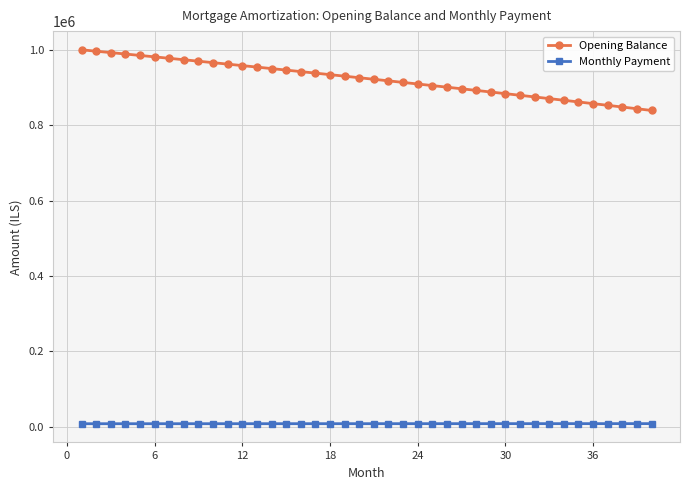

List the series in order of their peak value, highest first.

Opening Balance, Monthly Payment